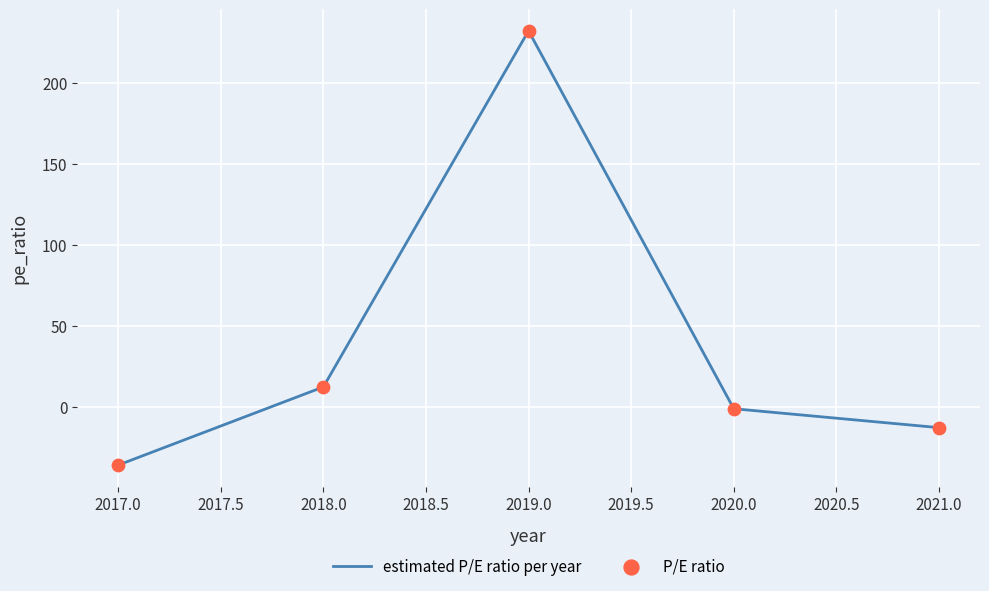

What is the average value?

39.0